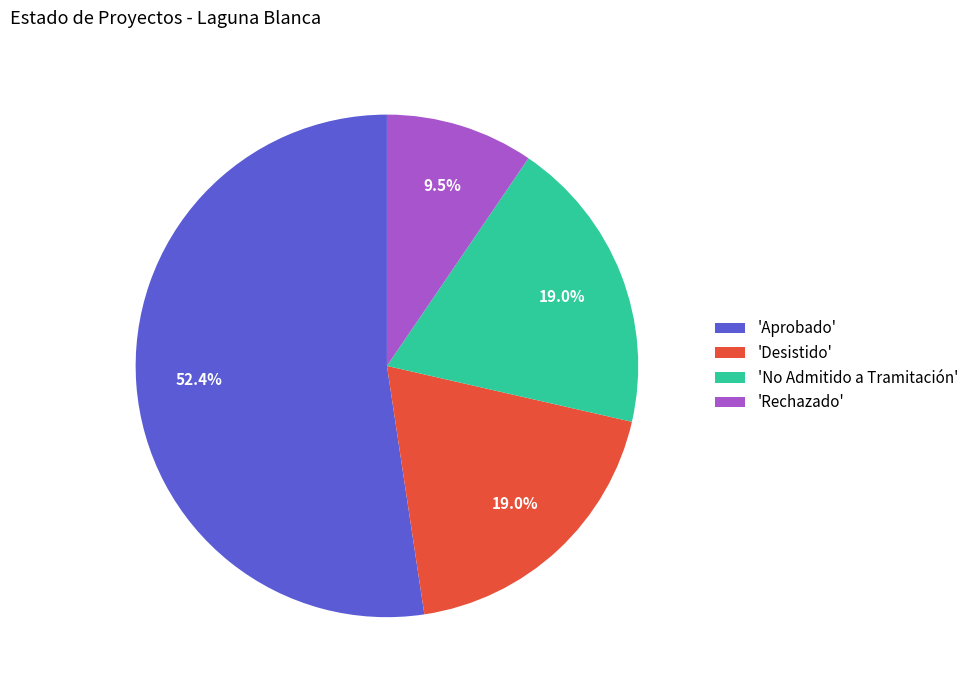

Is there a majority slice in this chart?

Yes